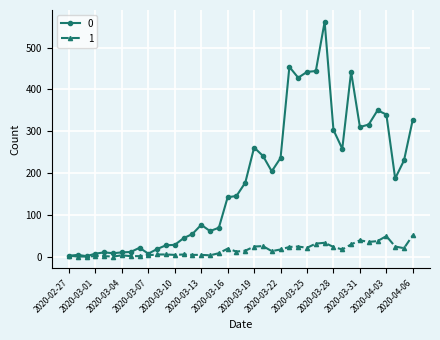

True or false: 0 has more than 0 points higher than both neighbors.

True